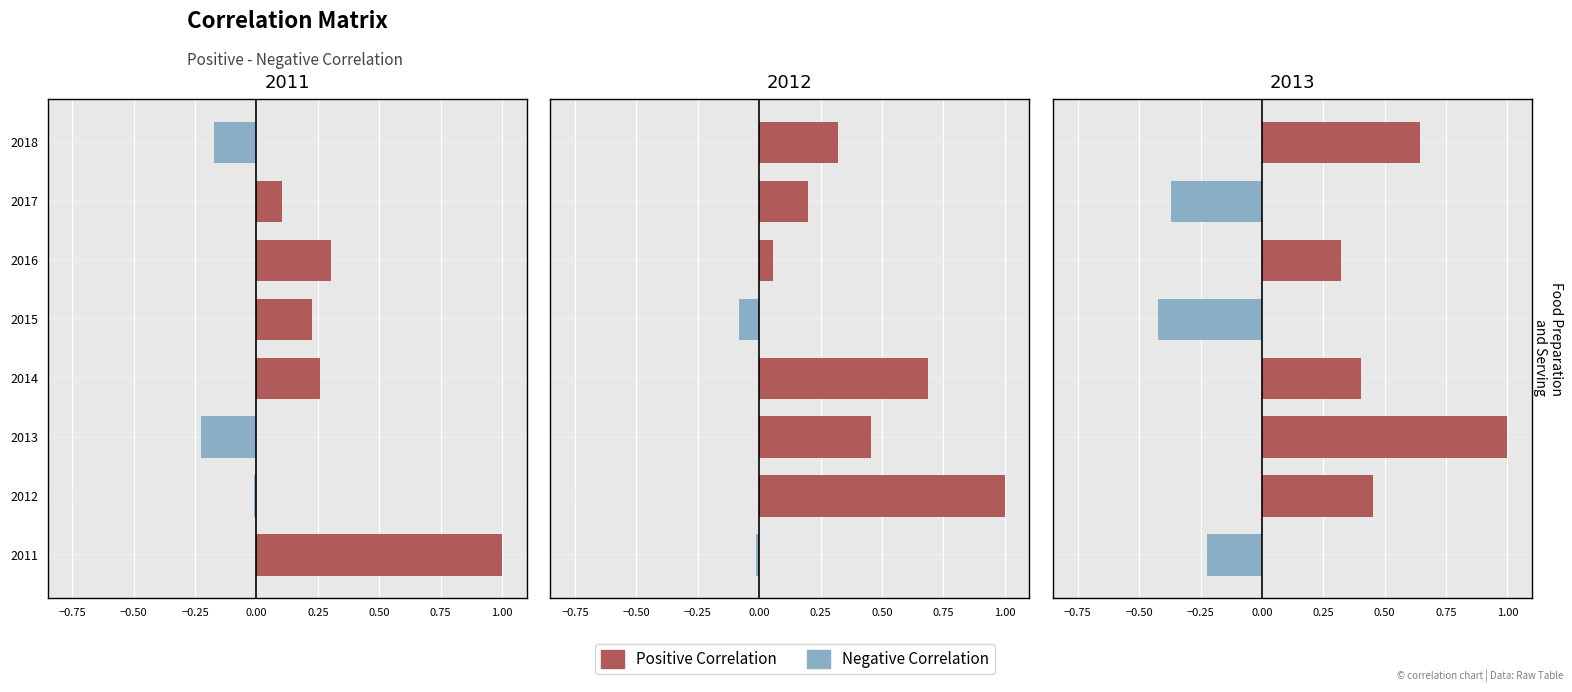

What is the average value of the Negative Correlation series?

-0.1